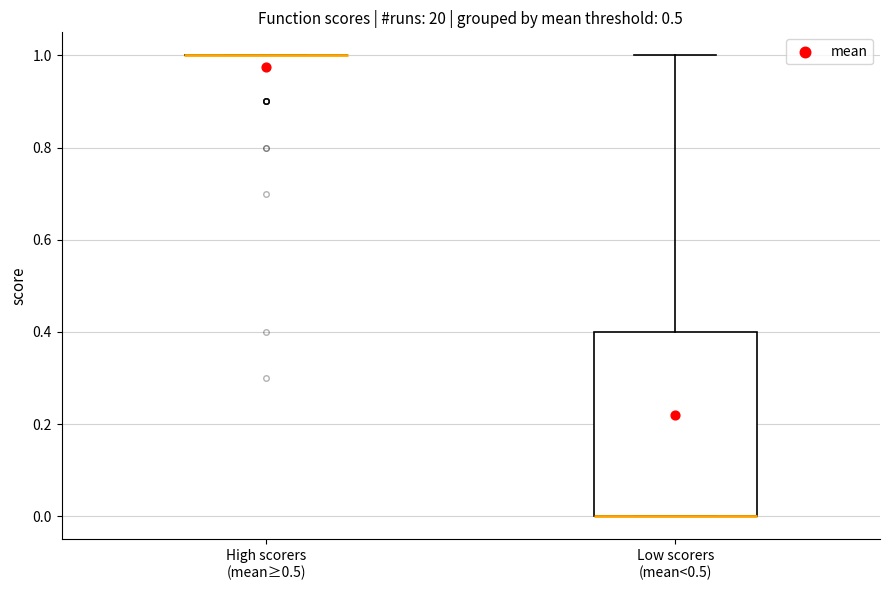

Comparing the boxes themselves (not the whiskers), which one is the tallest?

Low scorers (mean<0.5)